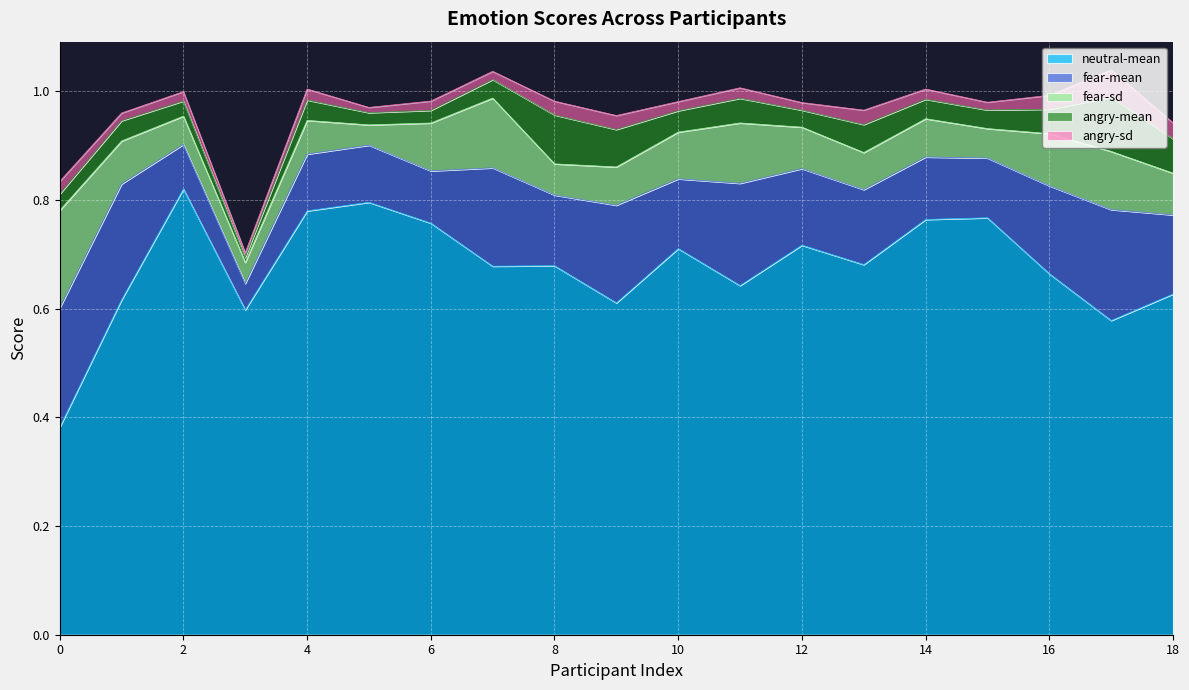

How many series are shown in this chart?

5